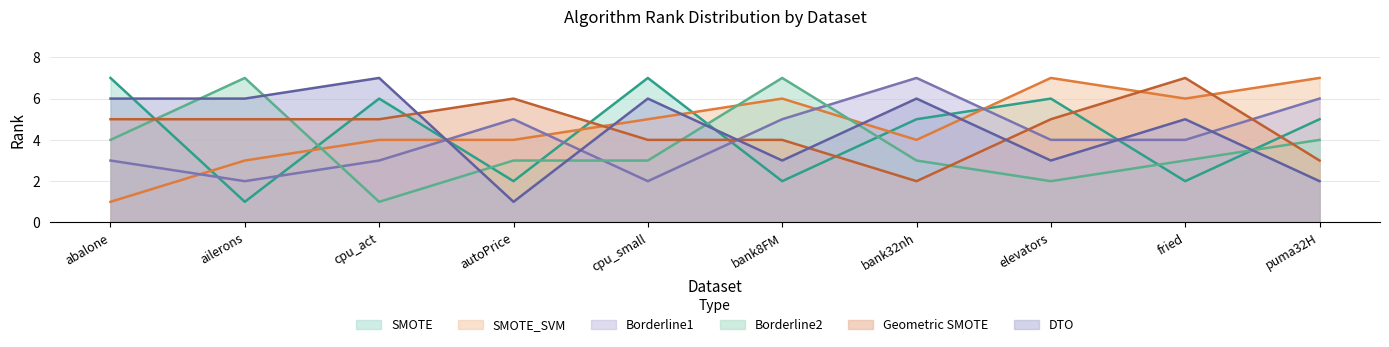

Reading left to right, list all the values displayed in this chart.

RANK_SMOTE: abalone=7	ailerons=1	cpu_act=6	autoPrice=2	cpu_small=7	bank8FM=2	bank32nh=5	elevators=6	fried=2	puma32H=5
RANK_SMOTE_SVM: abalone=1	ailerons=3	cpu_act=4	autoPrice=4	cpu_small=5	bank8FM=6	bank32nh=4	elevators=7	fried=6	puma32H=7
RANK_BORDERLINE1: abalone=3	ailerons=2	cpu_act=3	autoPrice=5	cpu_small=2	bank8FM=5	bank32nh=7	elevators=4	fried=4	puma32H=6
RANK_BORDERLINE2: abalone=4	ailerons=7	cpu_act=1	autoPrice=3	cpu_small=3	bank8FM=7	bank32nh=3	elevators=2	fried=3	puma32H=4
RANK_GEOMETRIC_SMOTE: abalone=5	ailerons=5	cpu_act=5	autoPrice=6	cpu_small=4	bank8FM=4	bank32nh=2	elevators=5	fried=7	puma32H=3
RANK_DTO: abalone=6	ailerons=6	cpu_act=7	autoPrice=1	cpu_small=6	bank8FM=3	bank32nh=6	elevators=3	fried=5	puma32H=2